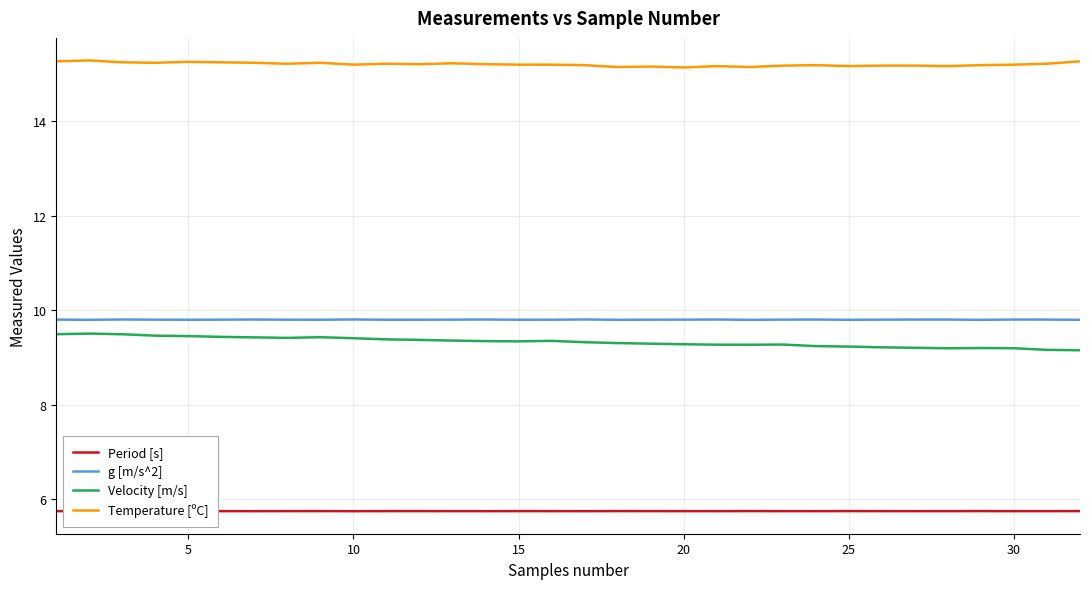

True or false: Temperature [ºC] and Period [s] intersect in this chart.

False